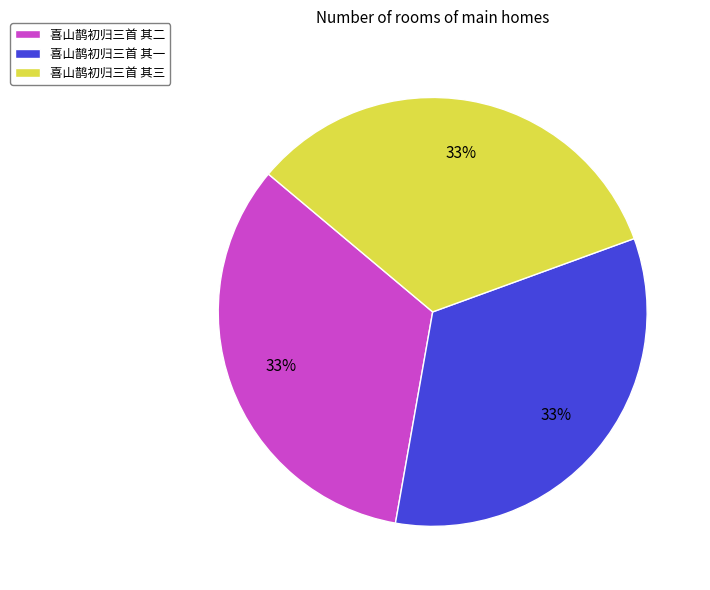

Is 喜山鹊初归三首 其一 the majority of the pie?

No